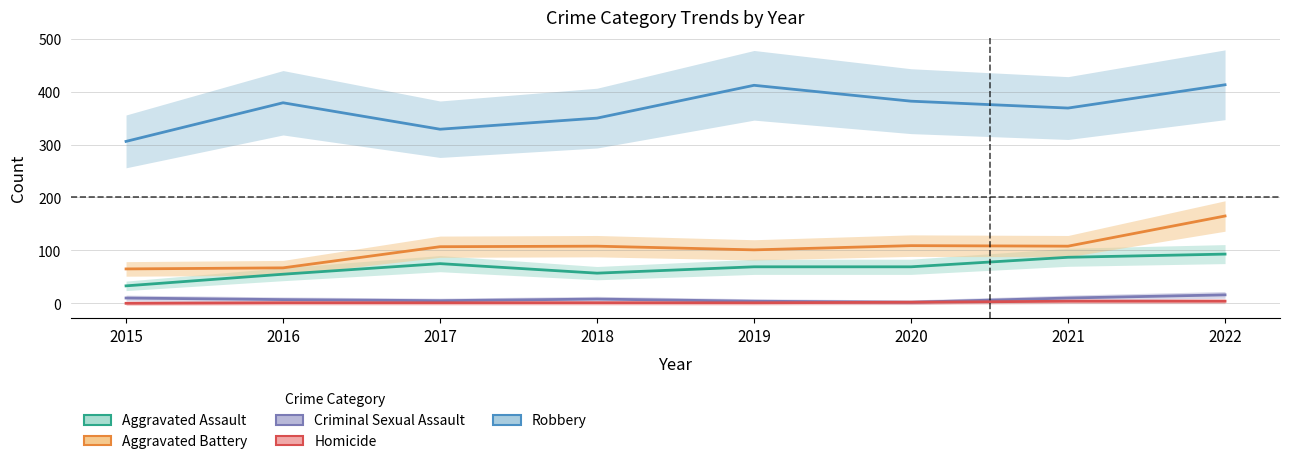

Where is the first local minimum for Criminal Sexual Assault?

2017